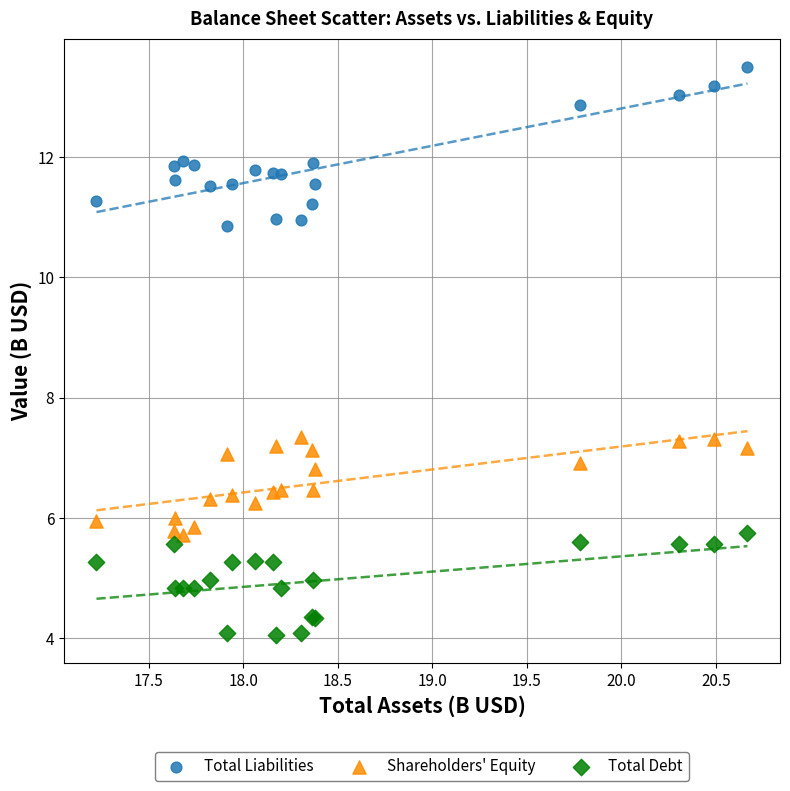

Which series contains the lowest Y value?

Total Debt